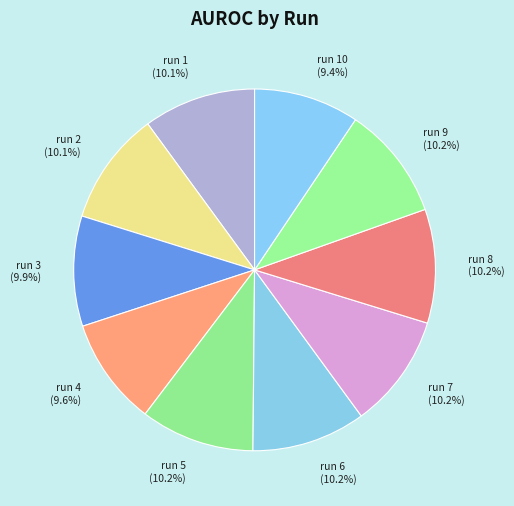

Between run 9 (10.2%) and run 10 (9.4%), which is larger?

run 9 (10.2%)